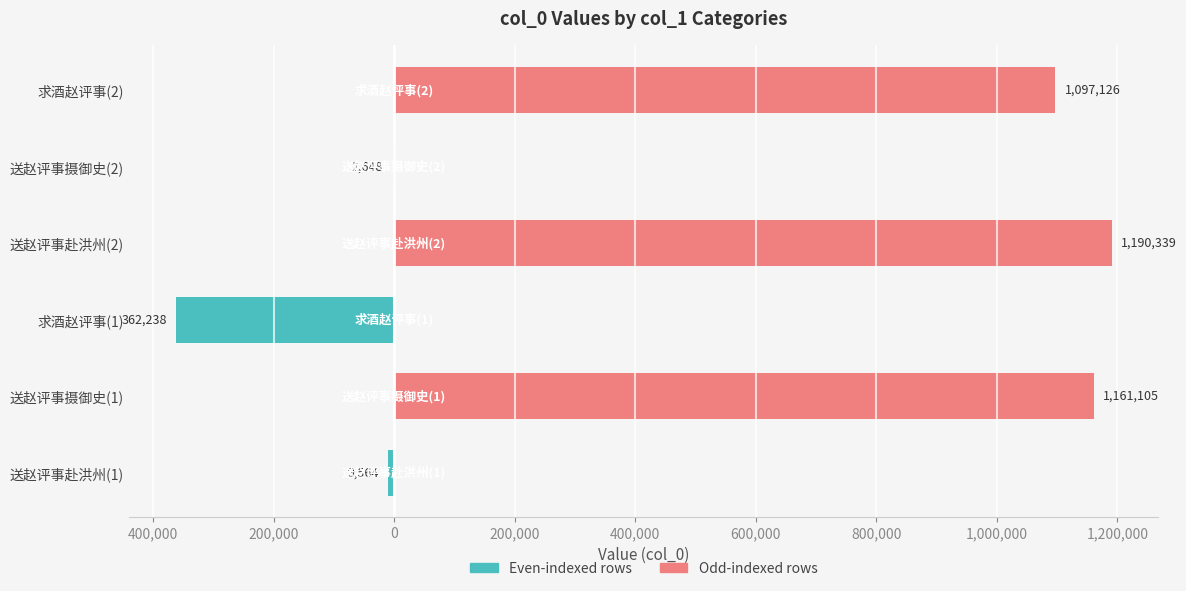

Count the number of categories in the chart.

6